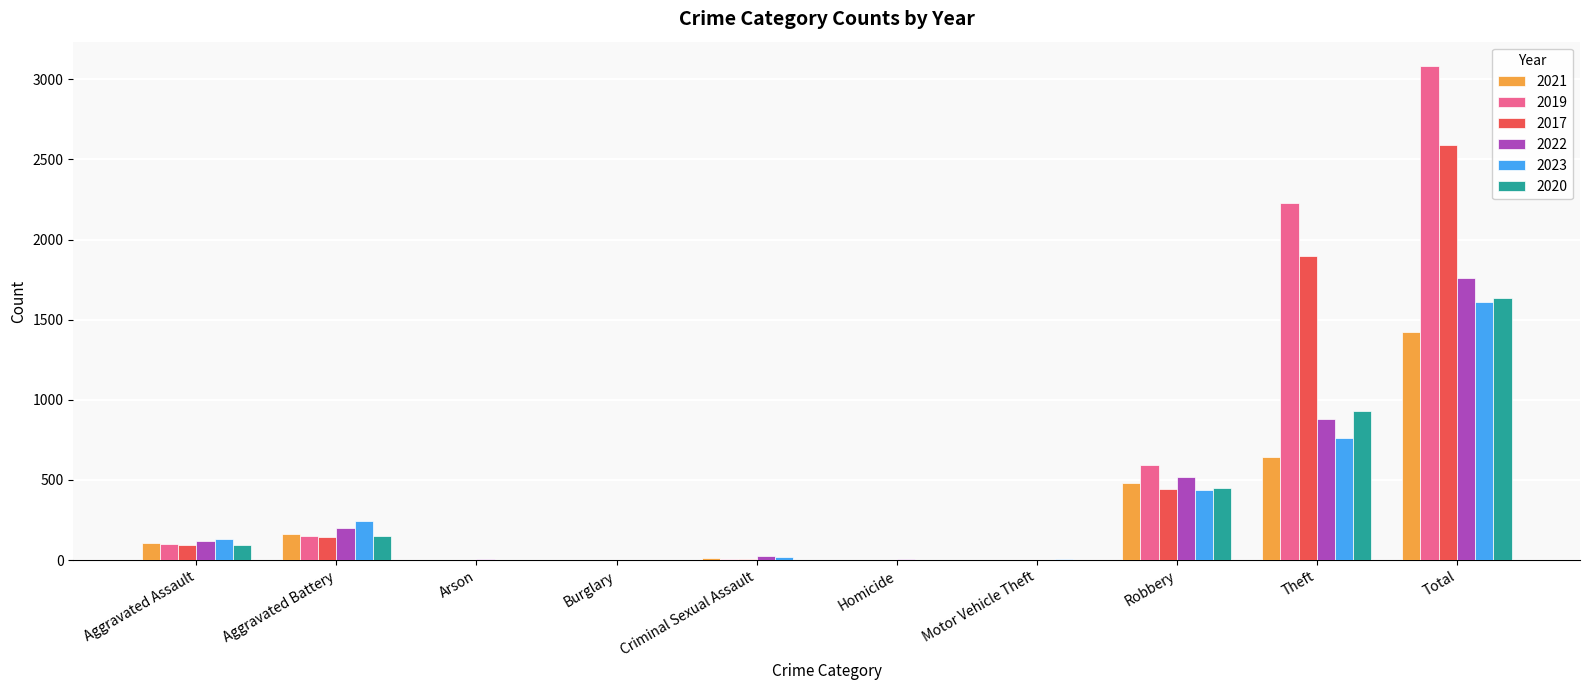

What is the sum of all 2019 values?

6160